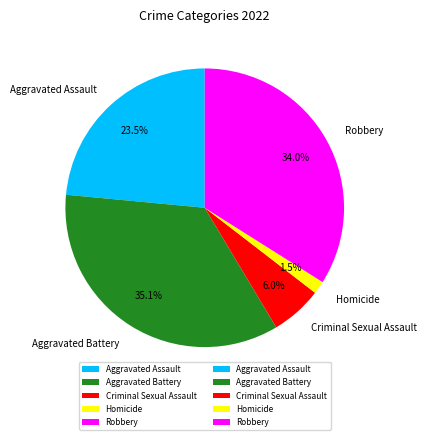

To the nearest percent, what is the combined percentage of Criminal Sexual Assault and Robbery?

40%